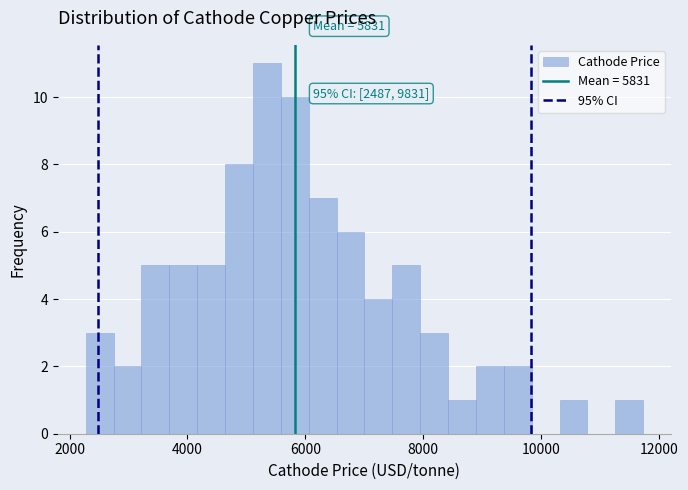

Read against the x-axis, roughly where is the centre of the tallest bar?

5400